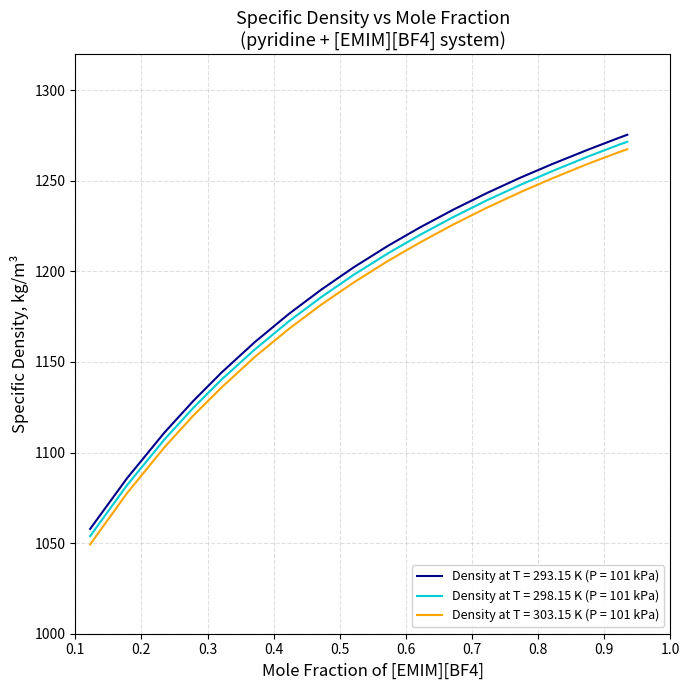

What is the minimum value shown in the chart?

1049.3